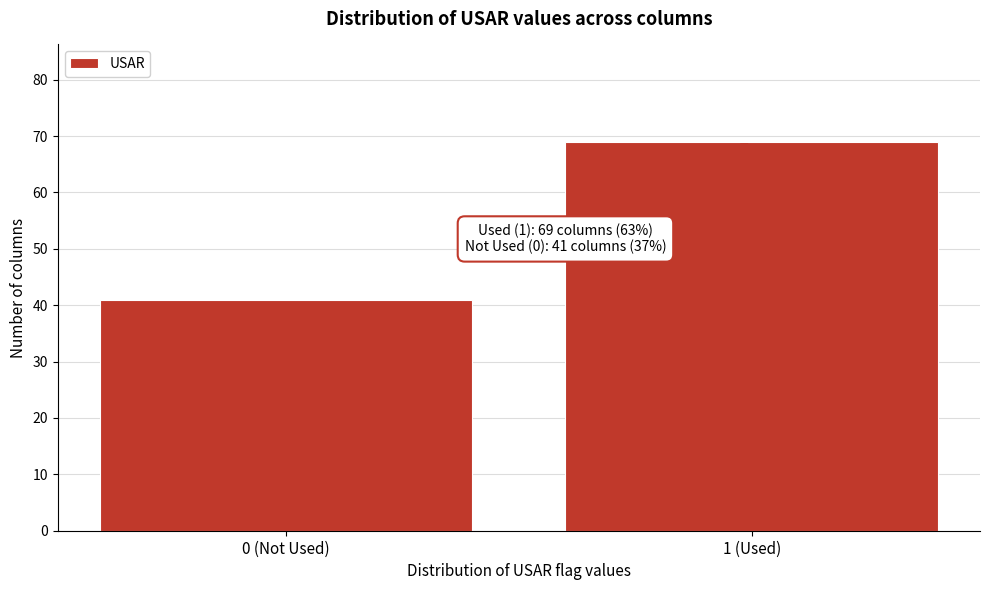

Reading left to right, transcribe all the data shown in this chart.

41	69